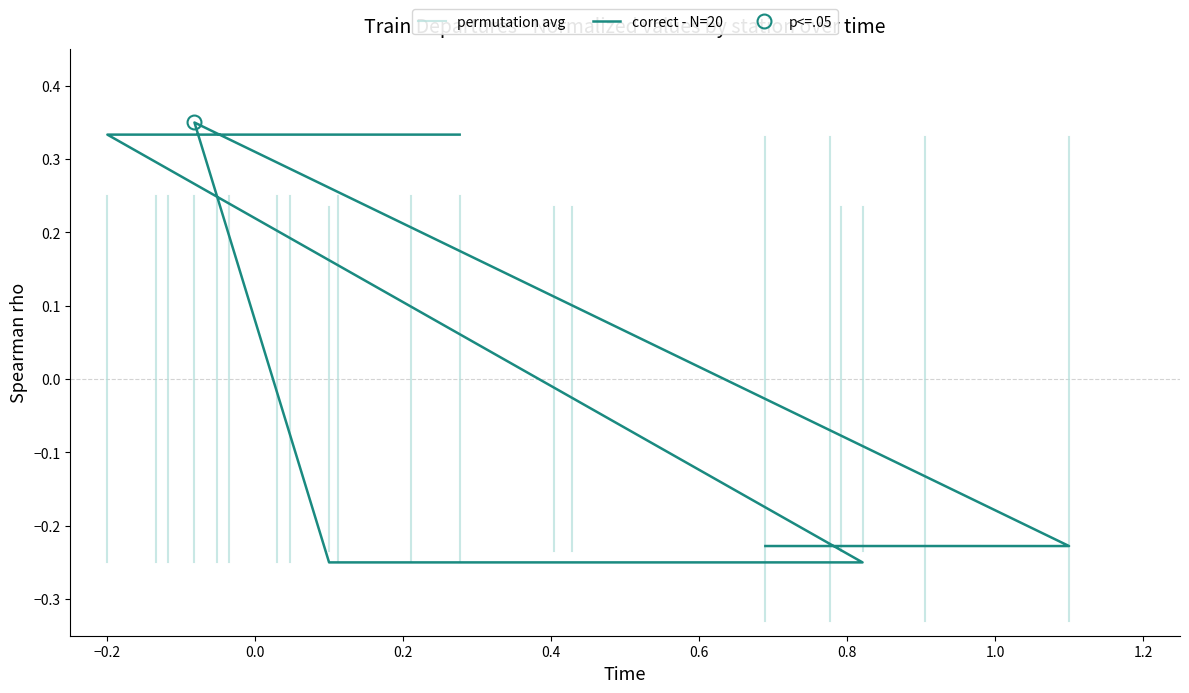

True or false: there are more than 2 points higher than both neighbors.

True